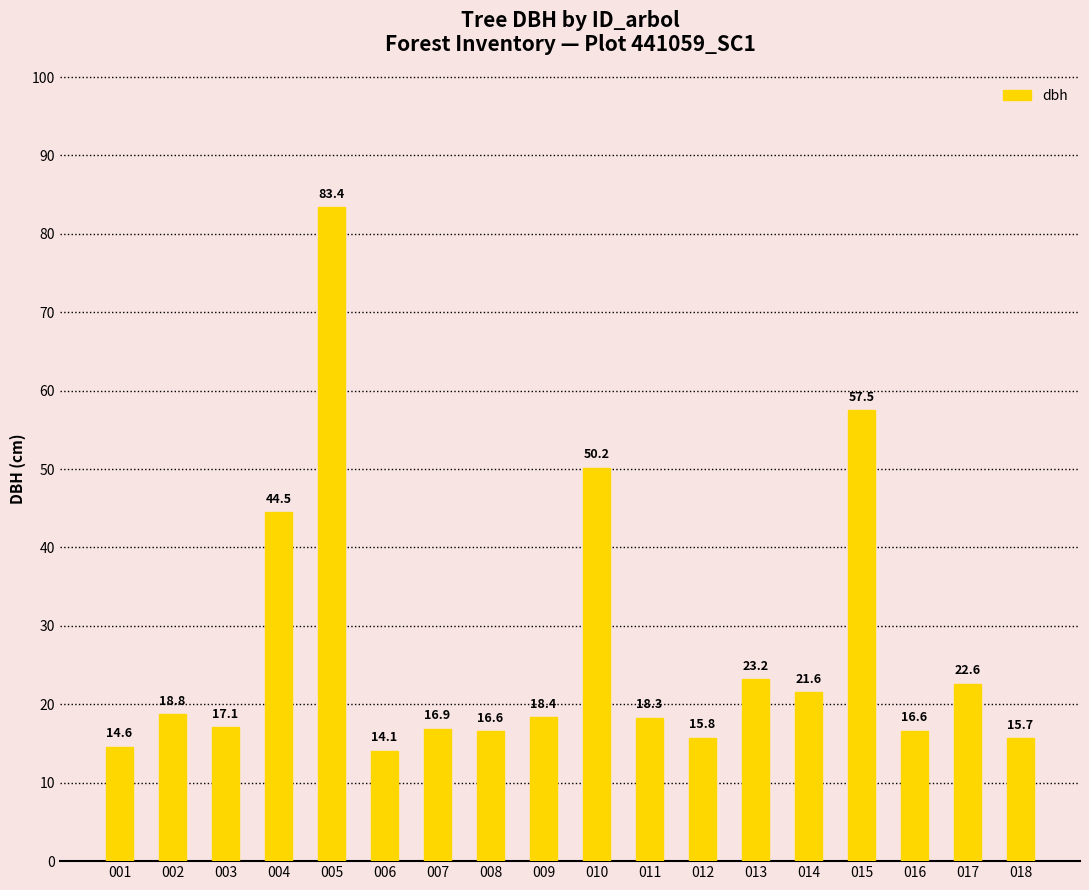

Is it true that the value at 002 is 18.8?

True